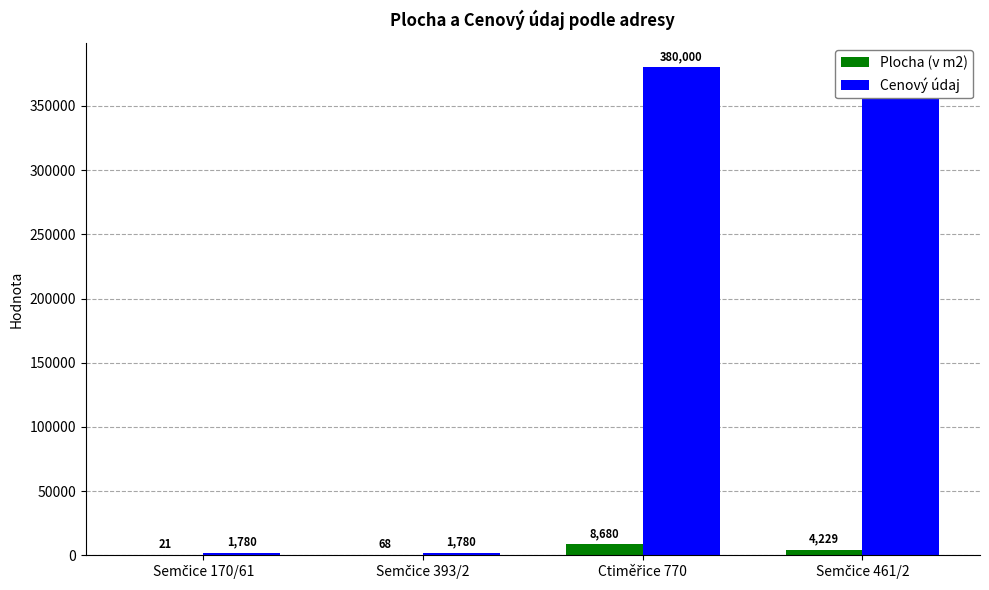

The Cenový údaj series shows 1013 at Semčice 393/2. True or false?

False